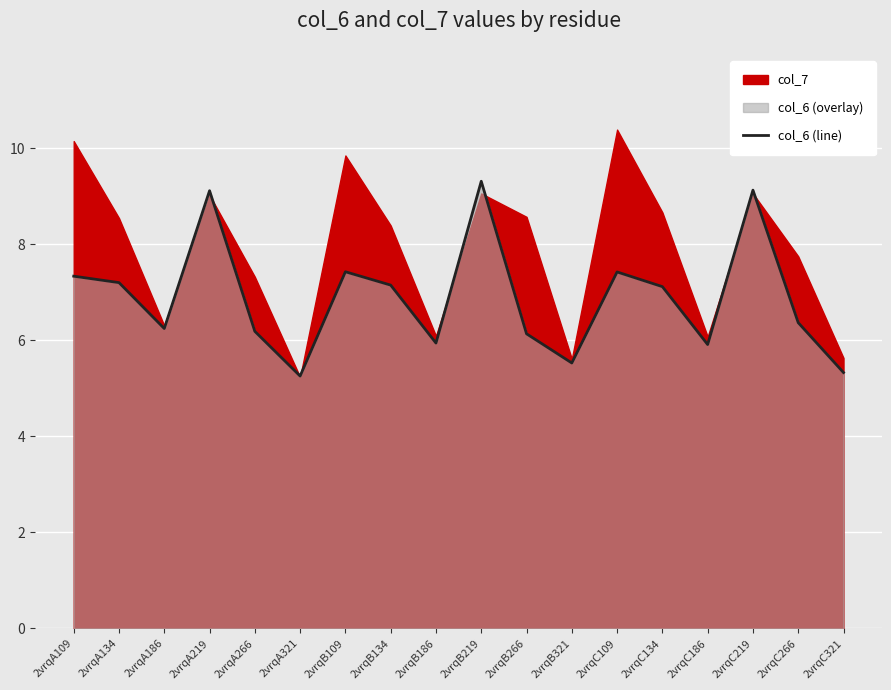

The value of col_6 (line) at 2vrqC109 is 7.4. True or false?

True